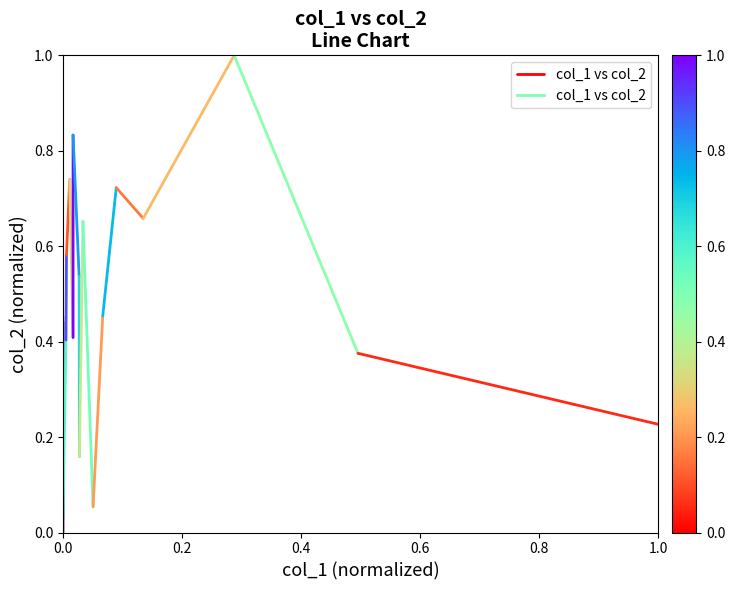

What is the change in value from 0.0 to 0.2?

-0.5